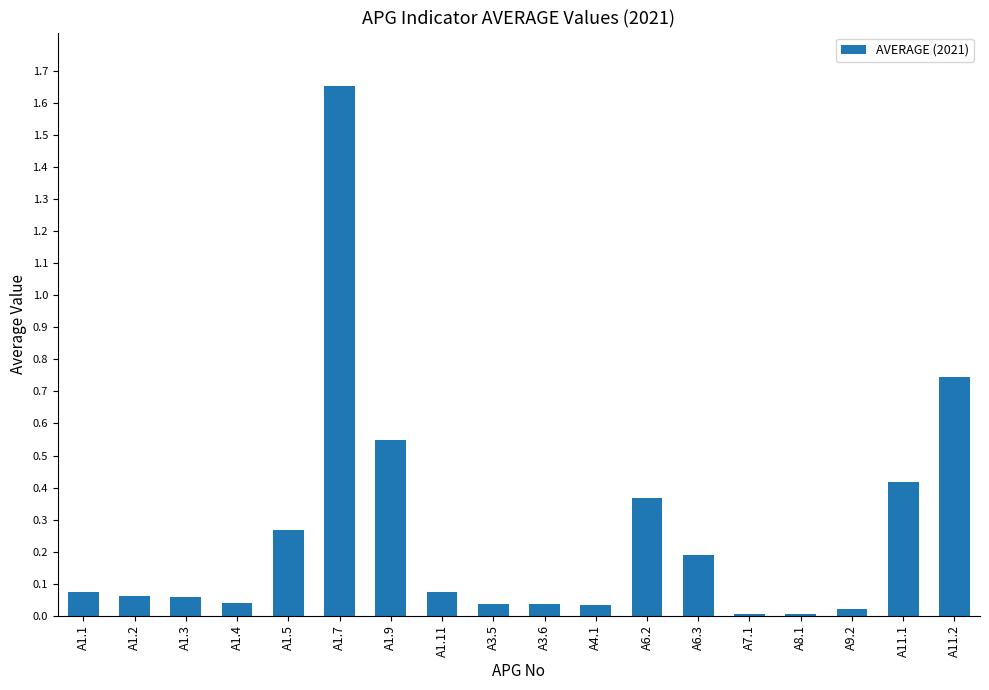

How many distinct data groups are displayed?

1